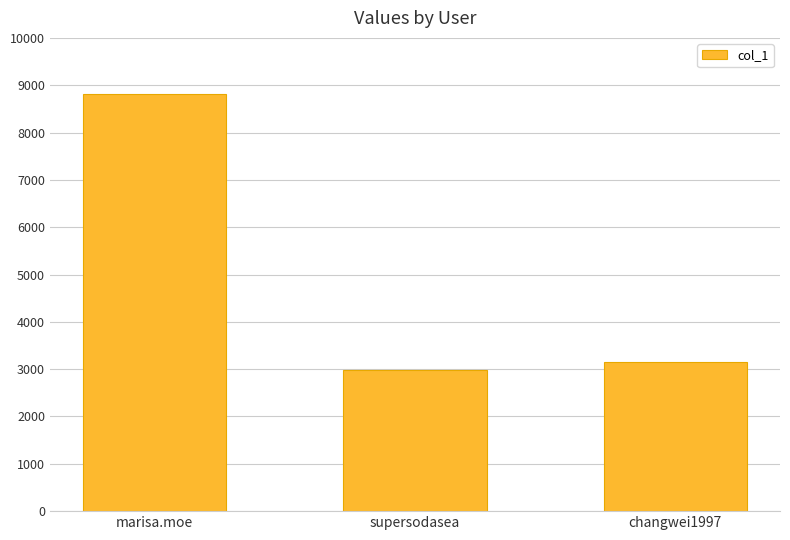

Which category has the lowest value across all series?

supersodasea